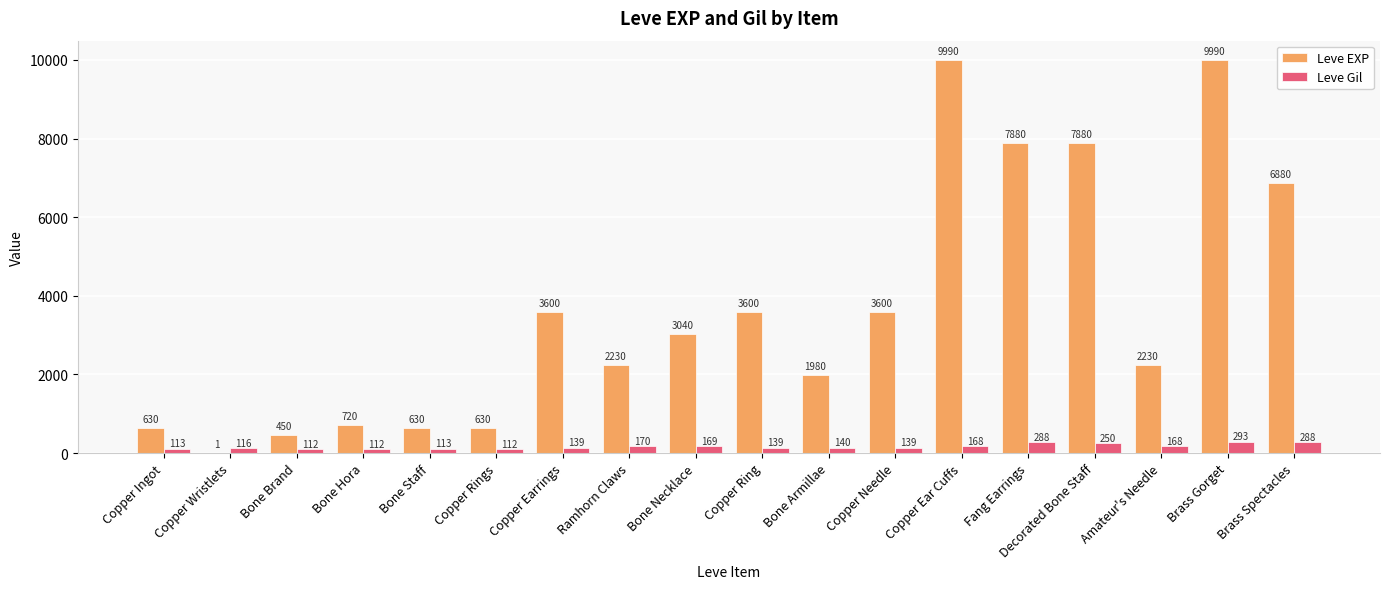

What is the sum of all Leve Gil values?

3029